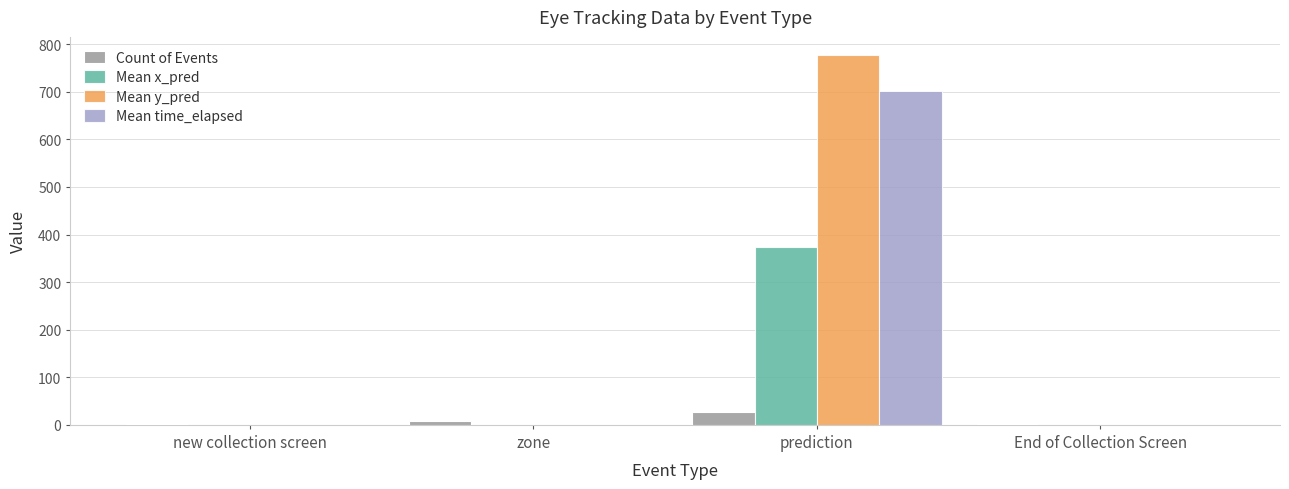

What is the label of the 2nd bar from the right?

prediction